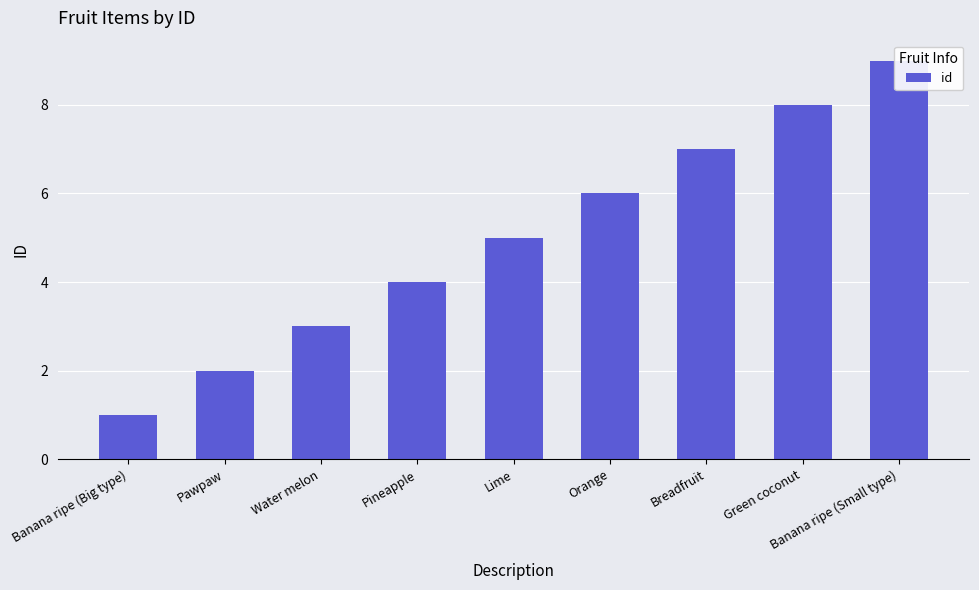

At which label is the value closest to 5?

Lime